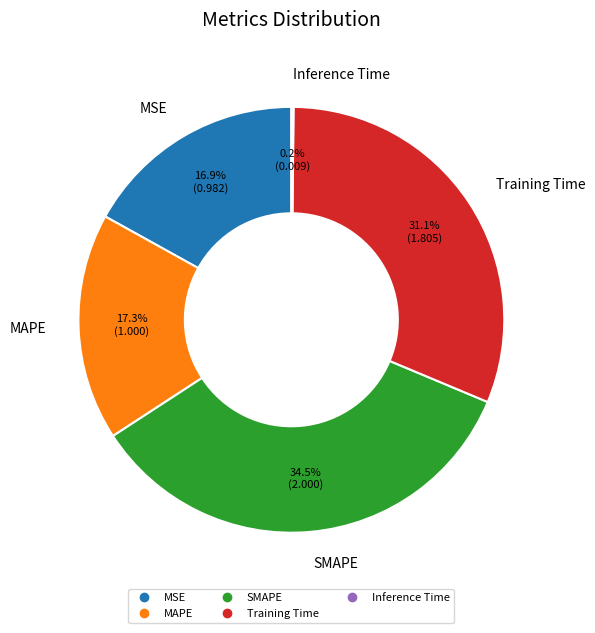

Does any single category account for the majority?

No